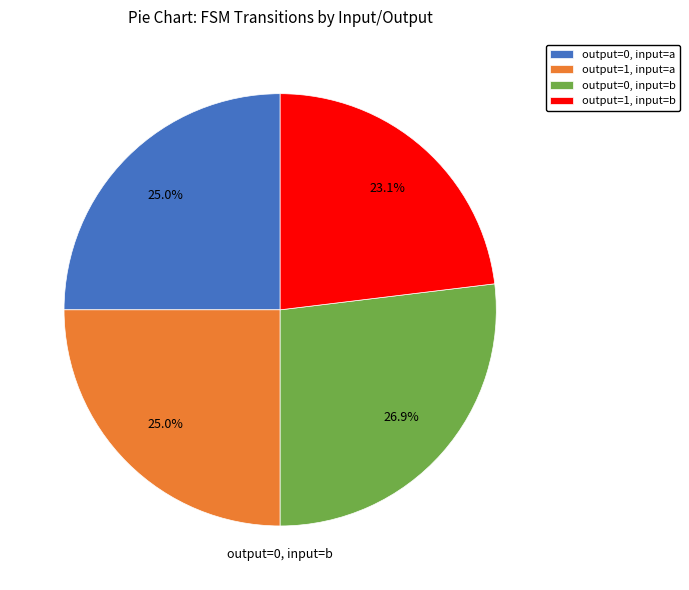

Which slice is the smallest?

output=1, input=b